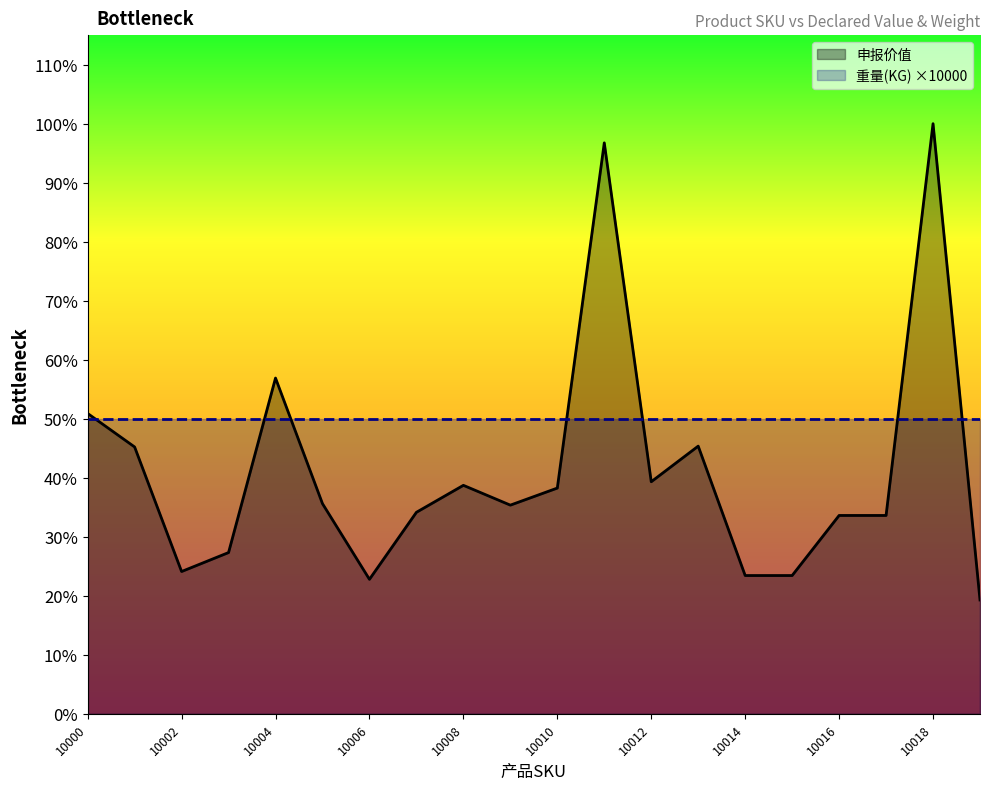

Reading right to left, transcribe all the data shown in this chart.

10019=540	10018=2800	10017=941	10016=941	10015=656	10014=656	10013=1270	10012=1101	10011=2709	10010=1071	10009=990	10008=1084	10007=956	10006=638	10005=997	10004=1593	10003=765	10002=675	10001=1266	10000=1425